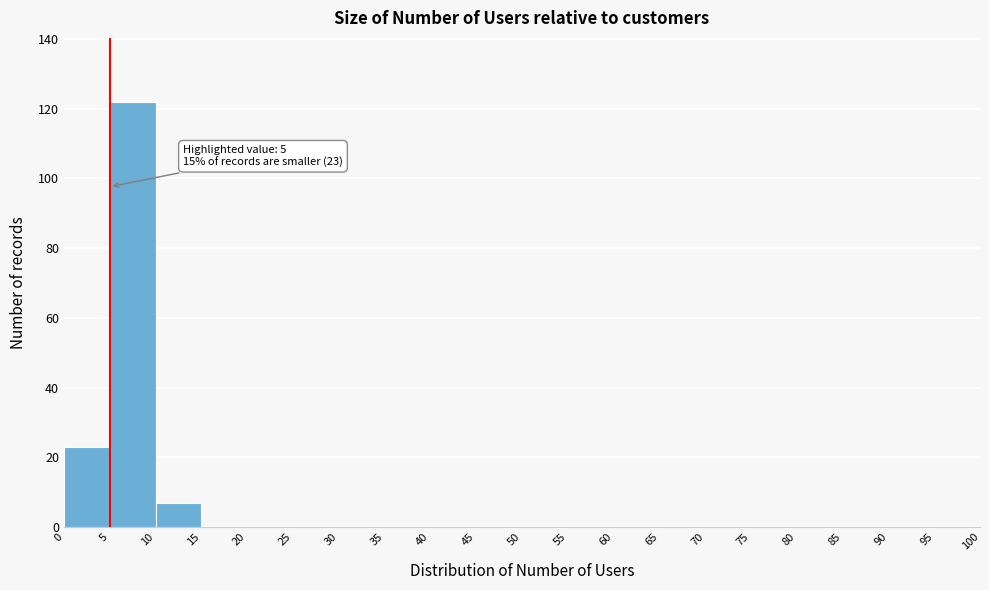

Over which range of the x-axis is the bar tallest?

5 to 10